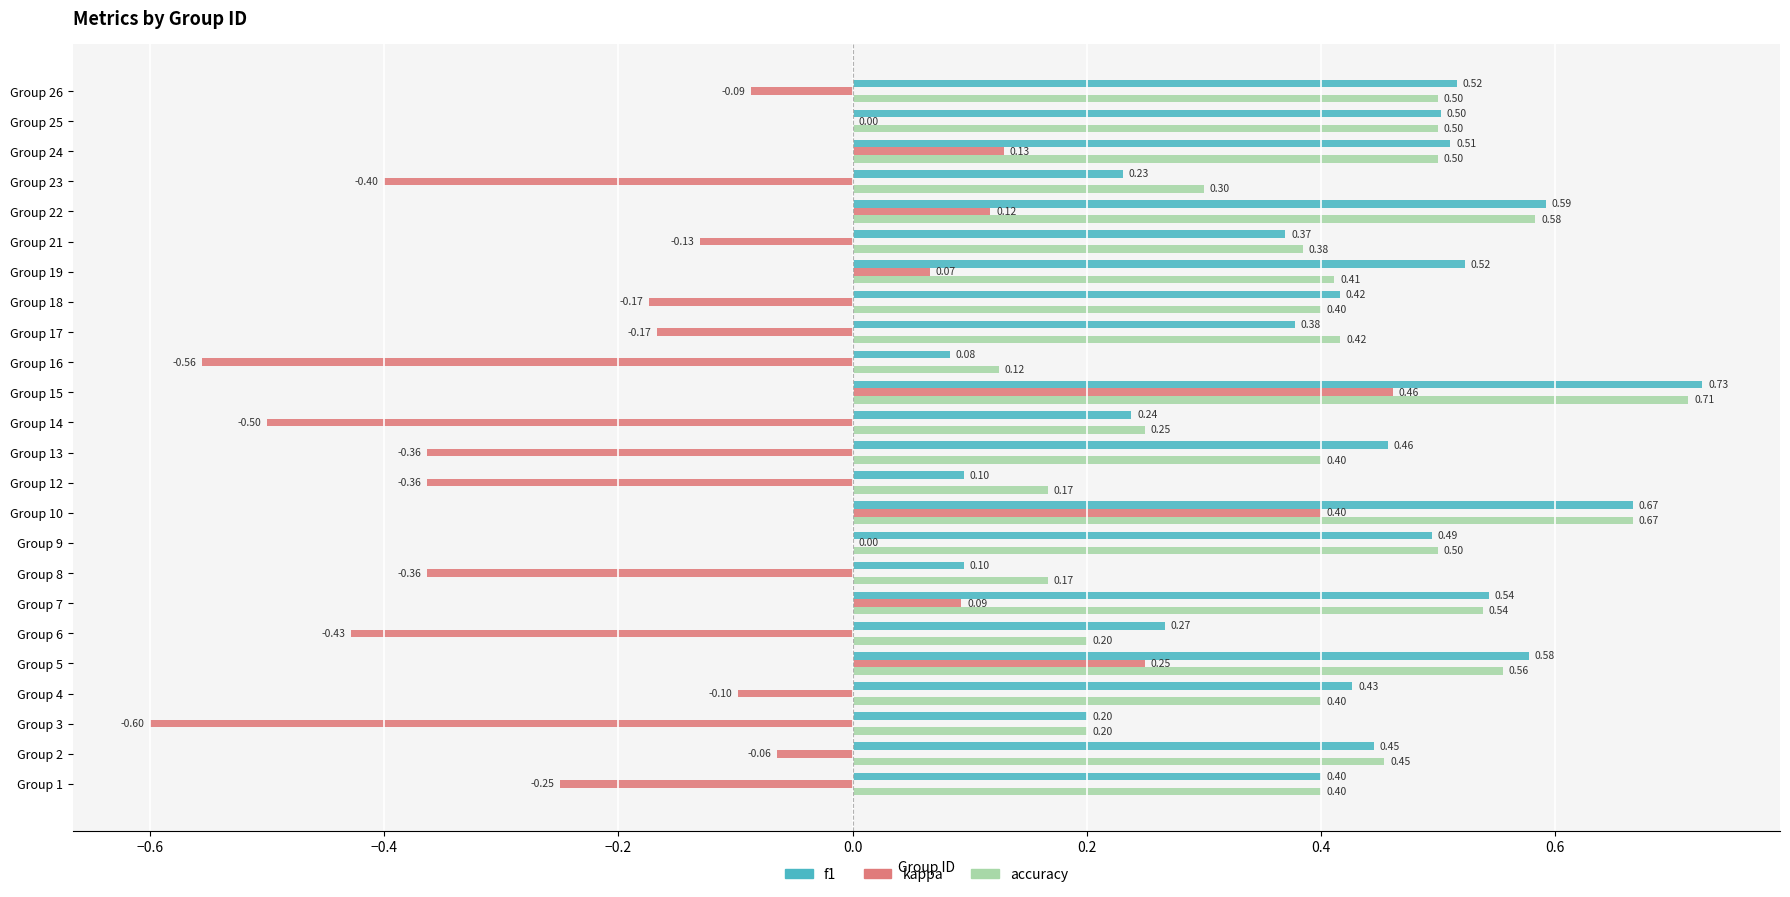

At which category is the sum across all series the highest?

Group 15